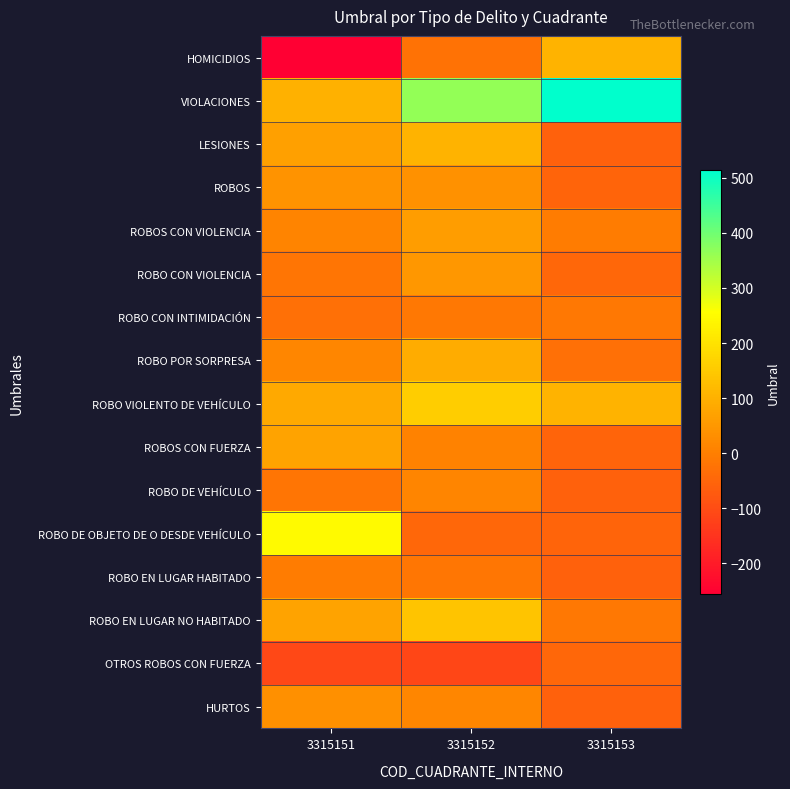

What is the difference between the highest and lowest values at 3315152?

477